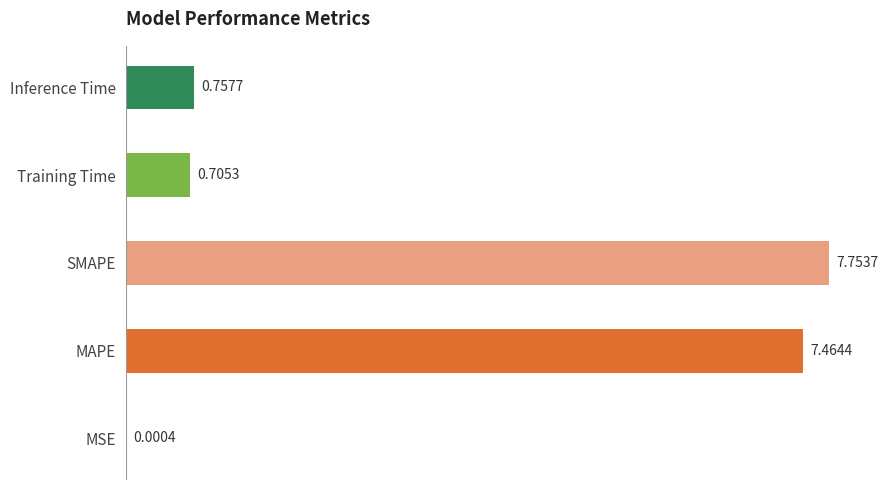

At which category does the chart reach its peak across all series?

SMAPE